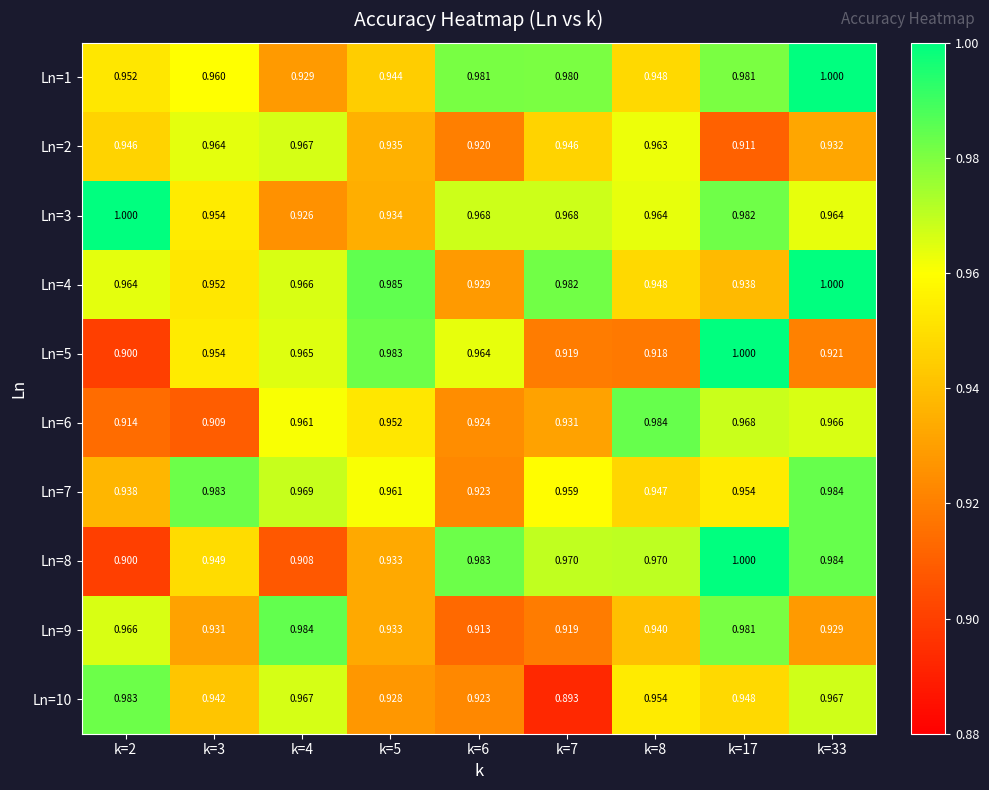

Is the value of Ln=1 at k=5 greater than the value of Ln=8 at k=7?

No